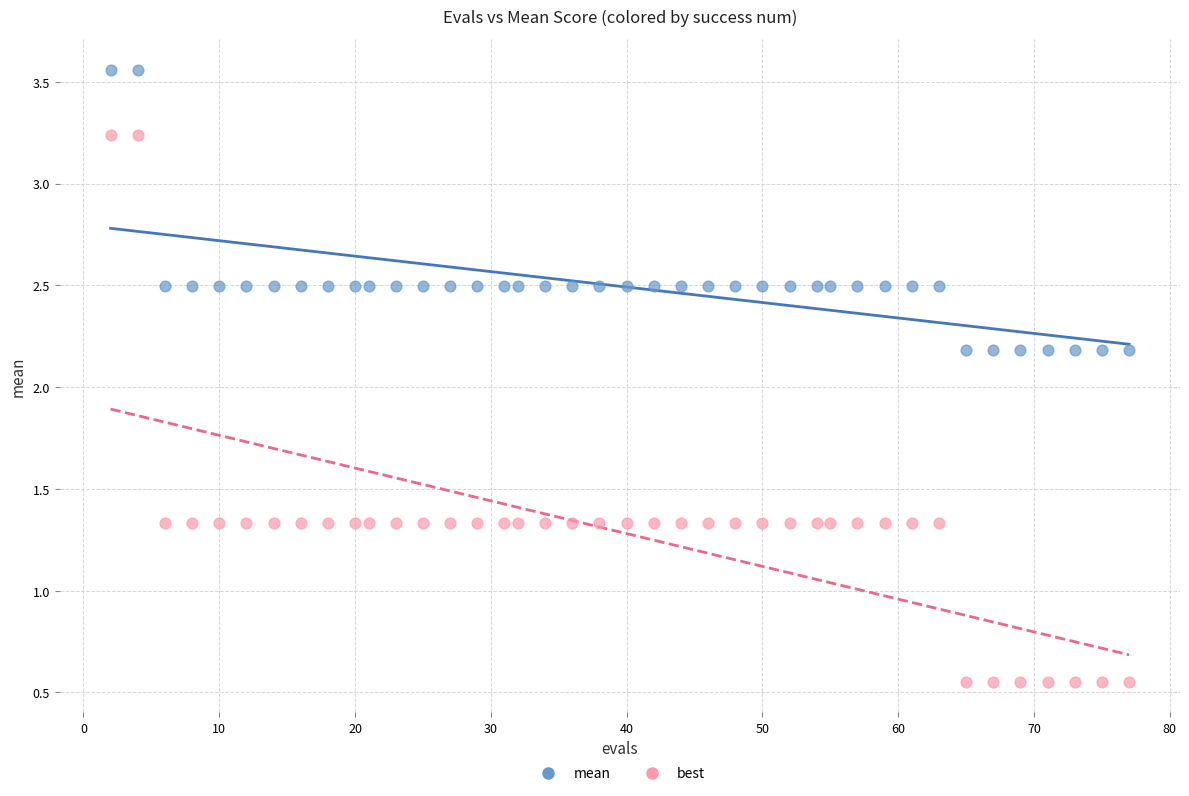

Which series has the widest spread of Y values?

best